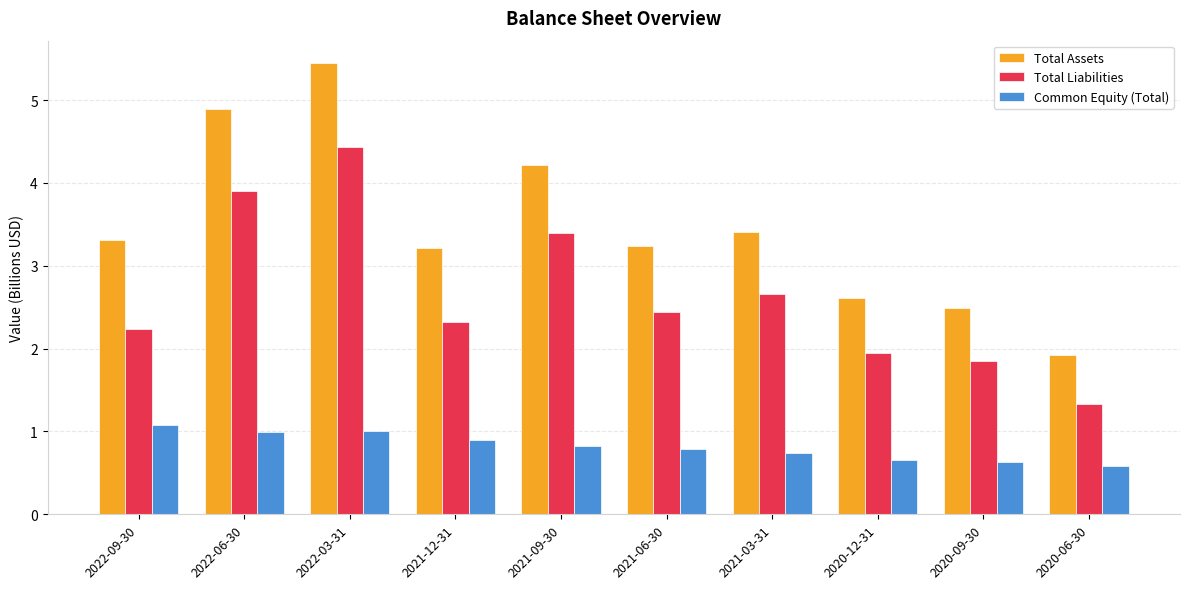

What is the value of the Total Assets bar at the 2nd from the left?

4.9